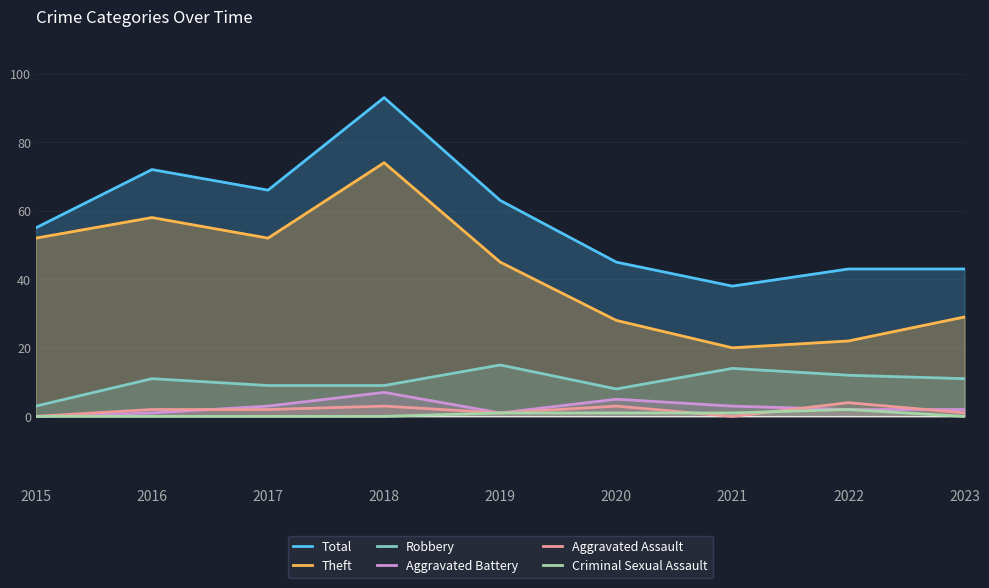

Where is the first local minimum for Aggravated Battery?

2019